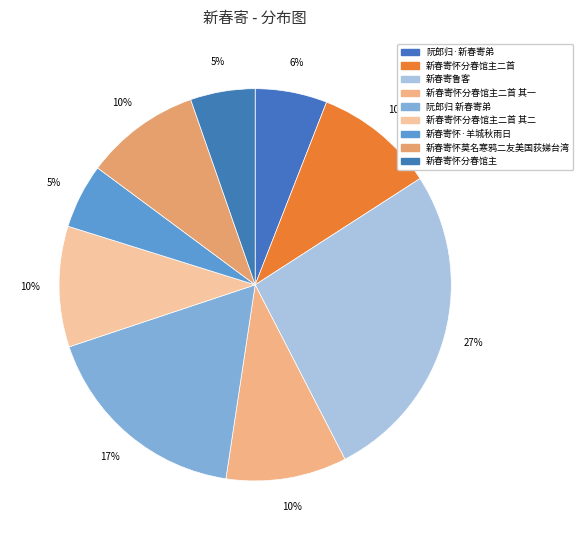

Rank the categories by value from highest to lowest.

新春寄鲁客, 阮郎归 新春寄弟, 新春寄怀分春馆主二首, 新春寄怀分春馆主二首 其二, 新春寄怀分春馆主二首 其一, 新春寄怀莫名寒鸦二友美国荻娣台湾, 阮郎归·新春寄弟, 新春寄怀·羊城秋雨日, 新春寄怀分春馆主